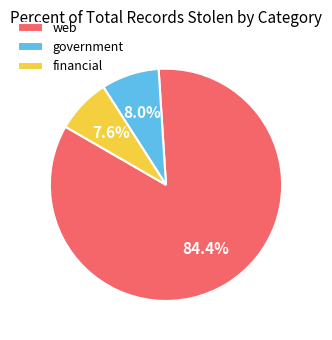

Combined, do government and financial account for over 50%?

No